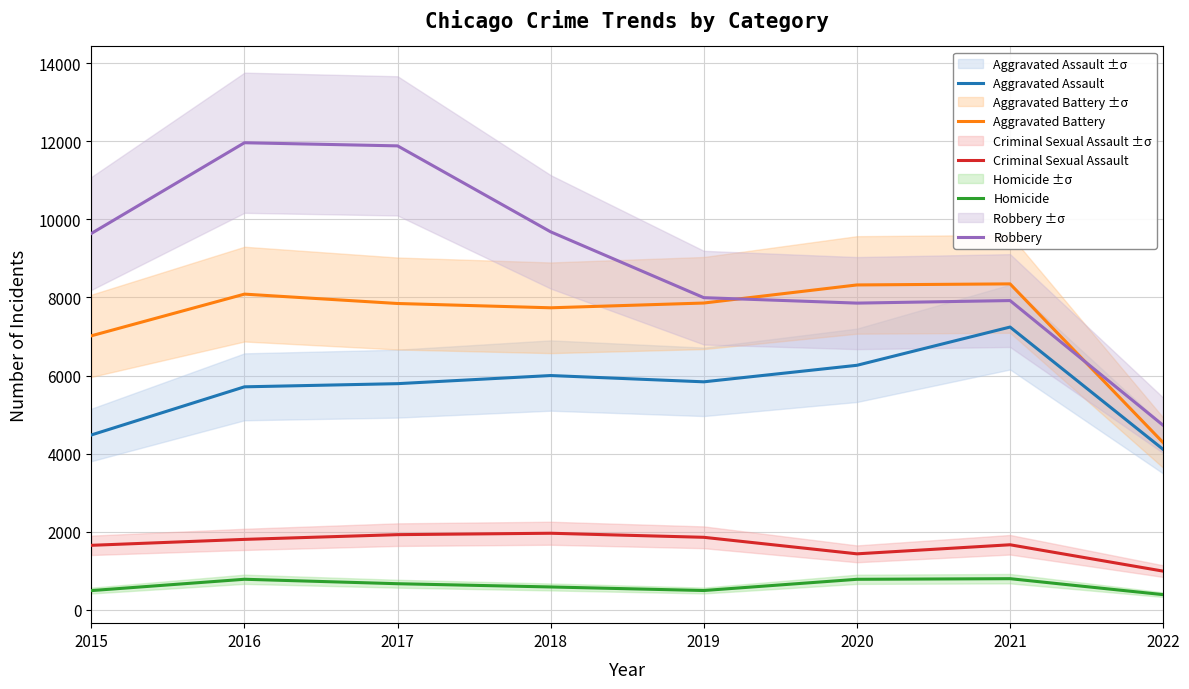

What is the maximum value shown in the chart?

11960